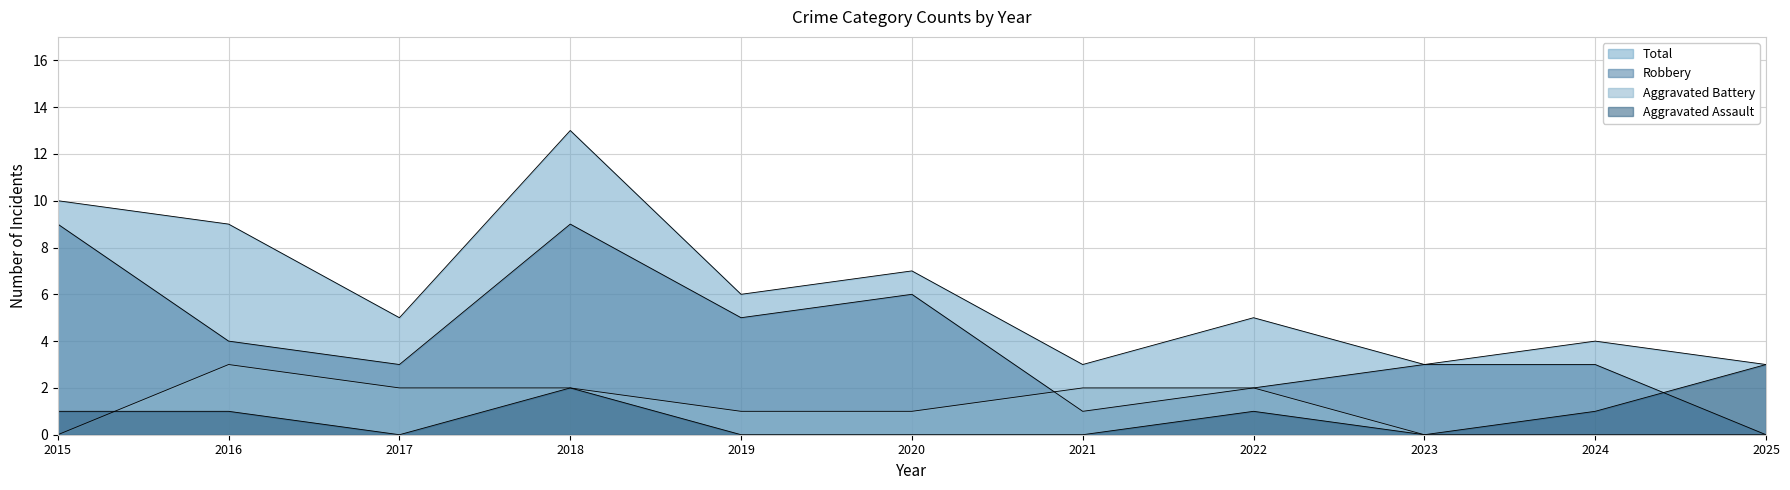

Reading left to right, list all the values displayed in this chart.

Aggravated Assault: 1	1	0	2	0	0	0	1	0	1	3
Aggravated Battery: 0	3	2	2	1	1	2	2	0	0	0
Robbery: 9	4	3	9	5	6	1	2	3	3	0
Total: 10	9	5	13	6	7	3	5	3	4	3